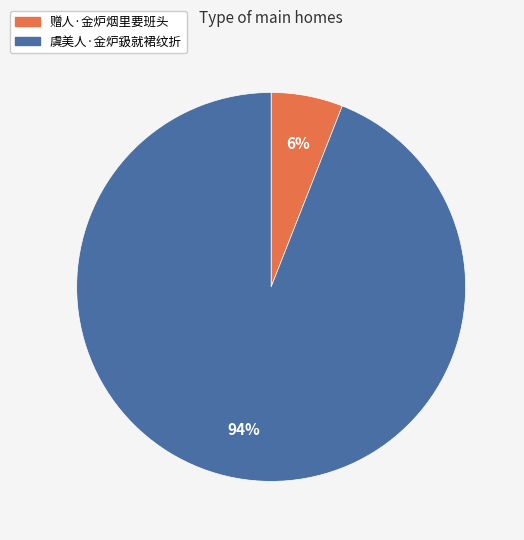

To the nearest percent, what portion does 赠人·金炉烟里要班头 represent?

6%